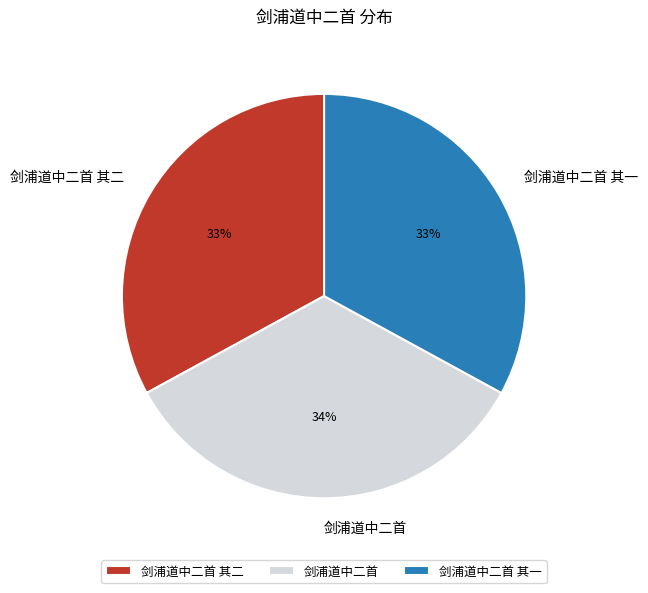

What is the ratio of the value at 剑浦道中二首 其一 to the value at 剑浦道中二首?

1.0